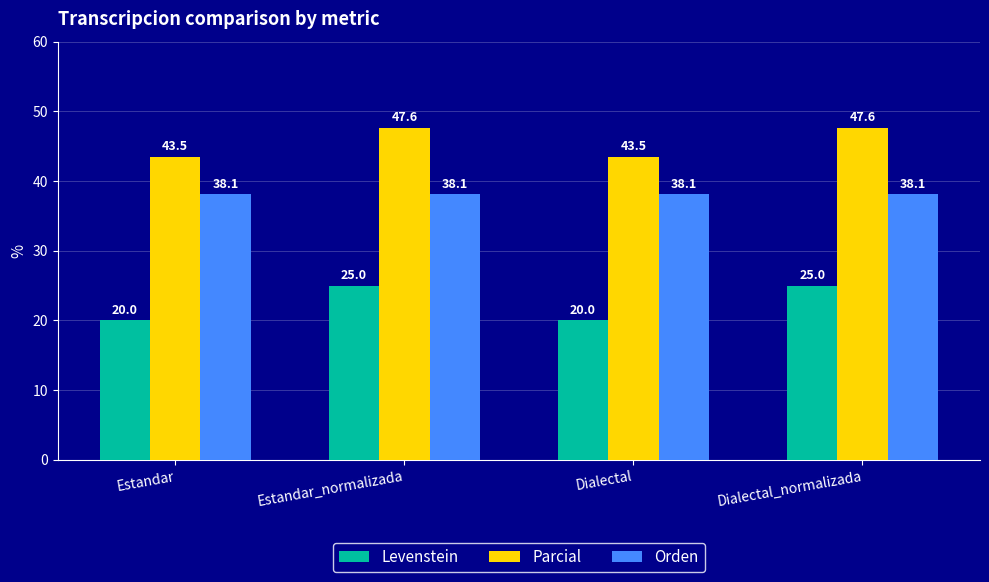

What is the minimum value for Orden?

38.1